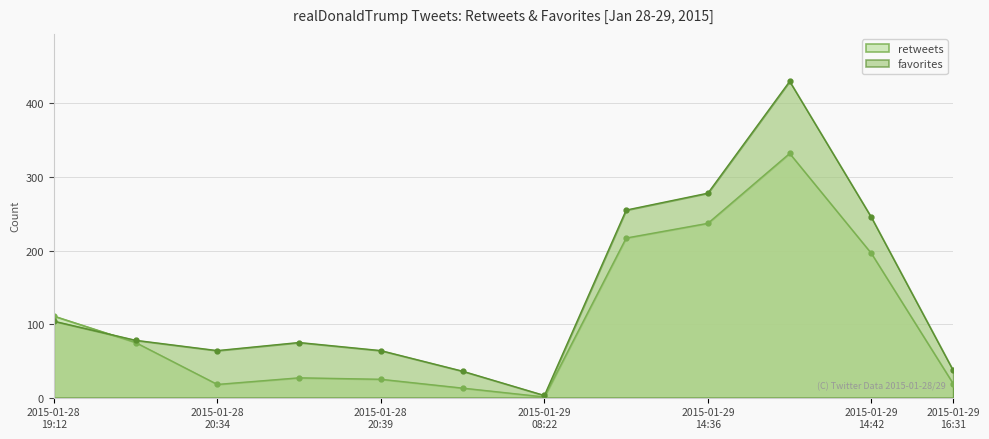

At how many categories does at least one series exceed 53?

9